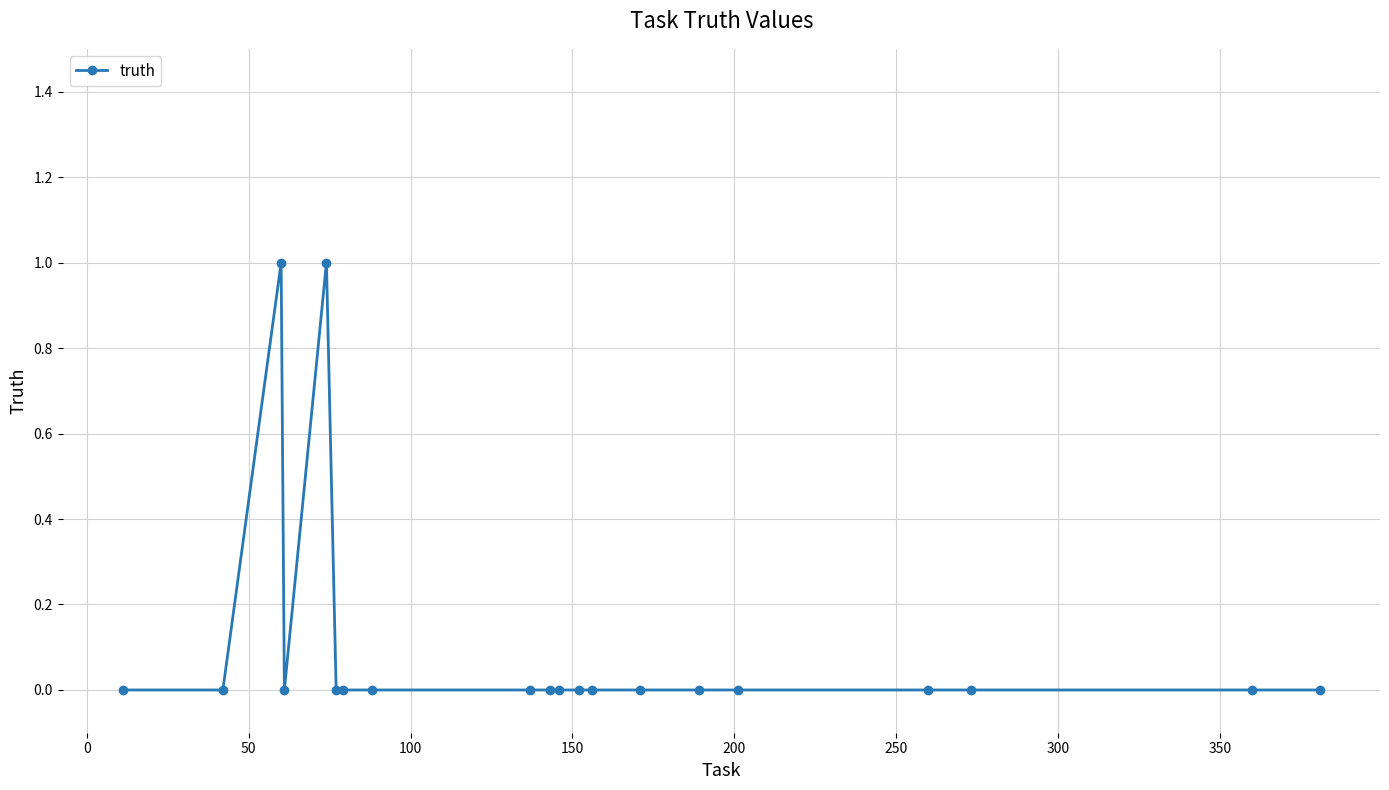

Count the number of data series in this chart.

1